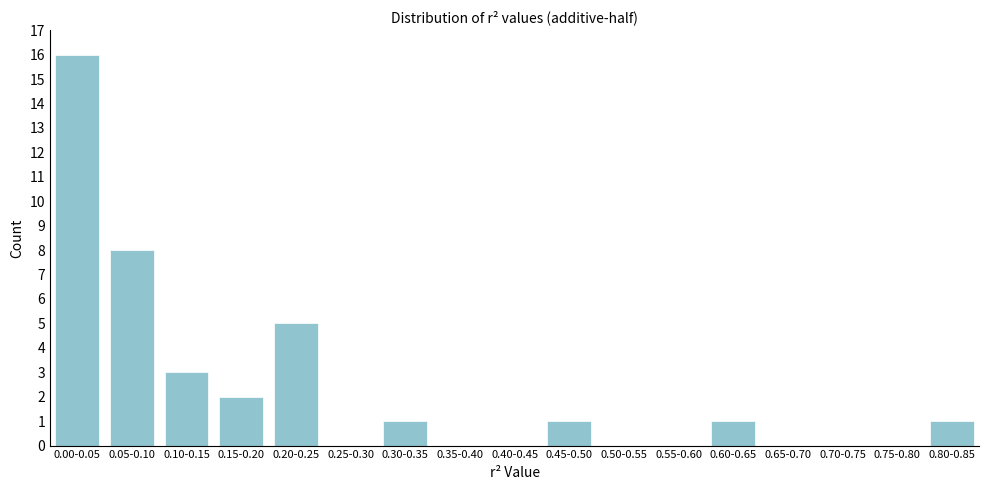

Reading left to right, transcribe all the data shown in this chart.

0.00-0.05=16	0.05-0.10=8	0.10-0.15=3	0.15-0.20=2	0.20-0.25=5	0.25-0.30=0	0.30-0.35=1	0.35-0.40=0	0.40-0.45=0	0.45-0.50=1	0.50-0.55=0	0.55-0.60=0	0.60-0.65=1	0.65-0.70=0	0.70-0.75=0	0.75-0.80=0	0.80-0.85=1